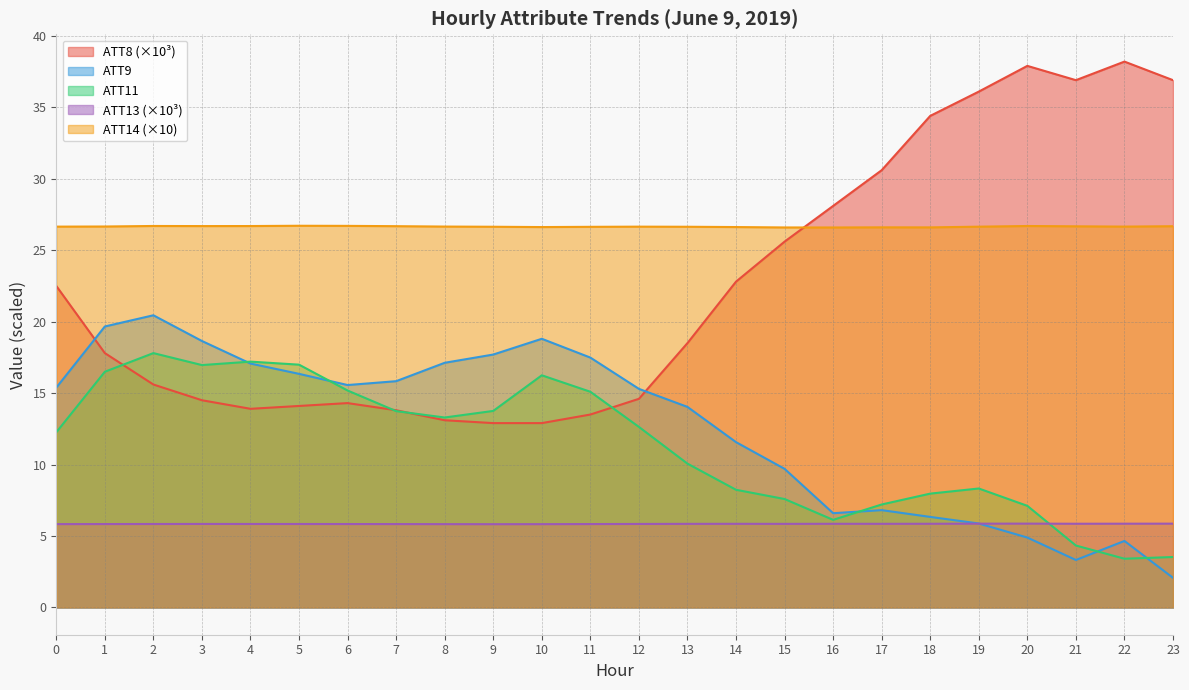

How many data points in ATT11 are above 12?

13